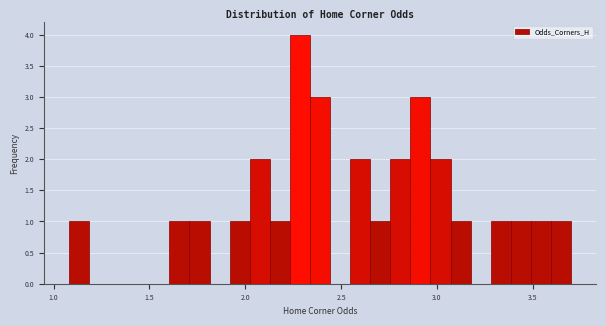

Read against the x-axis, roughly where is the centre of the tallest bar?

2.30